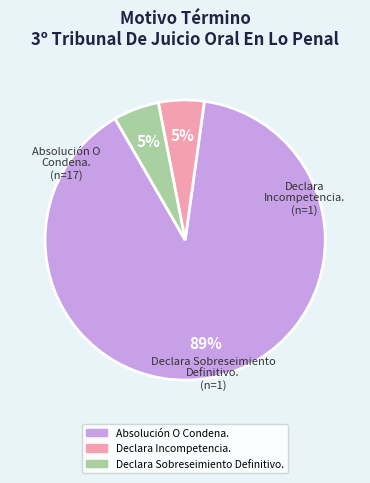

Which slice is the largest?

Absolución O Condena.